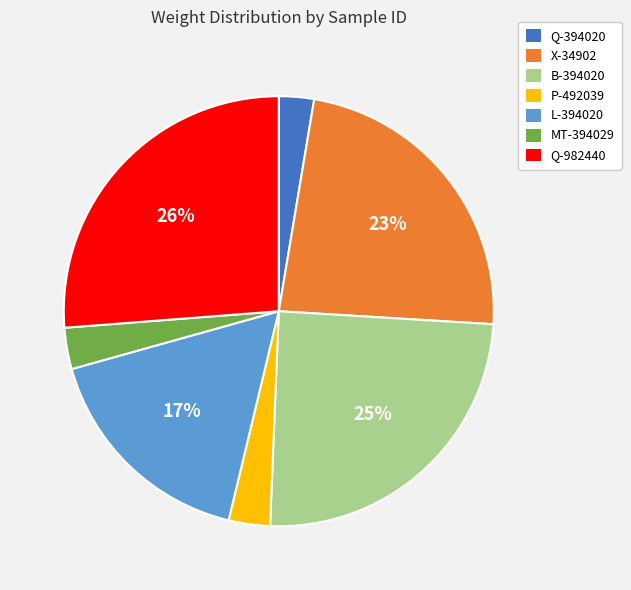

What is the largest slice in the pie chart?

Q-982440